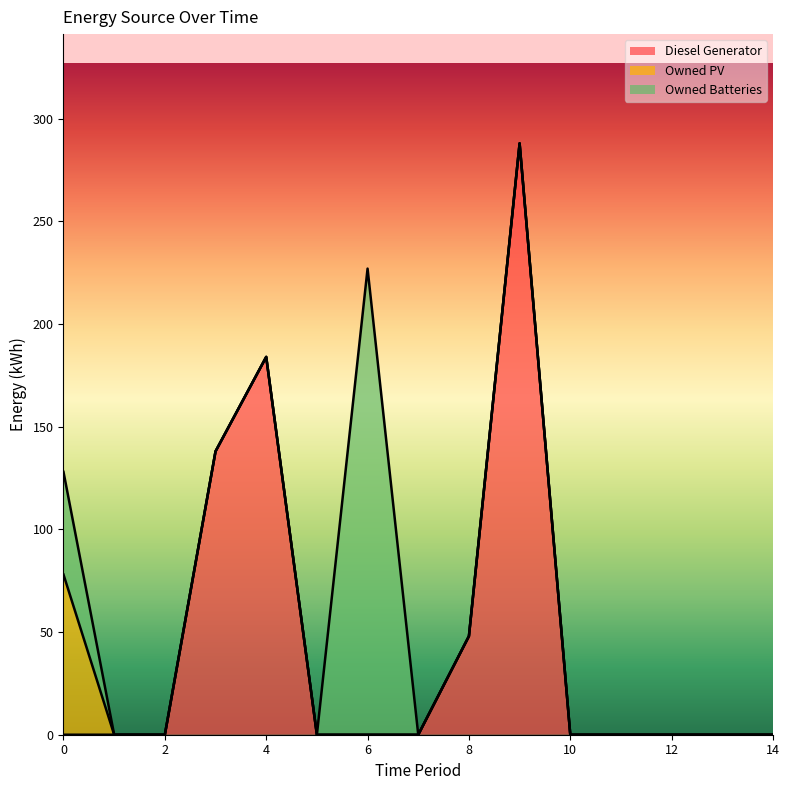

Reading left to right, list all the values displayed in this chart.

Diesel Generator: 0	0	0	138	184	0	0	0	48	288	0	0	0	0	0
Owned PV: 78	0	0	0	0	0	0	0	0	0	0	0	0	0	0
Owned Batteries: 50	0	0	0	0	0	227	0	0	0	0	0	0	0	0